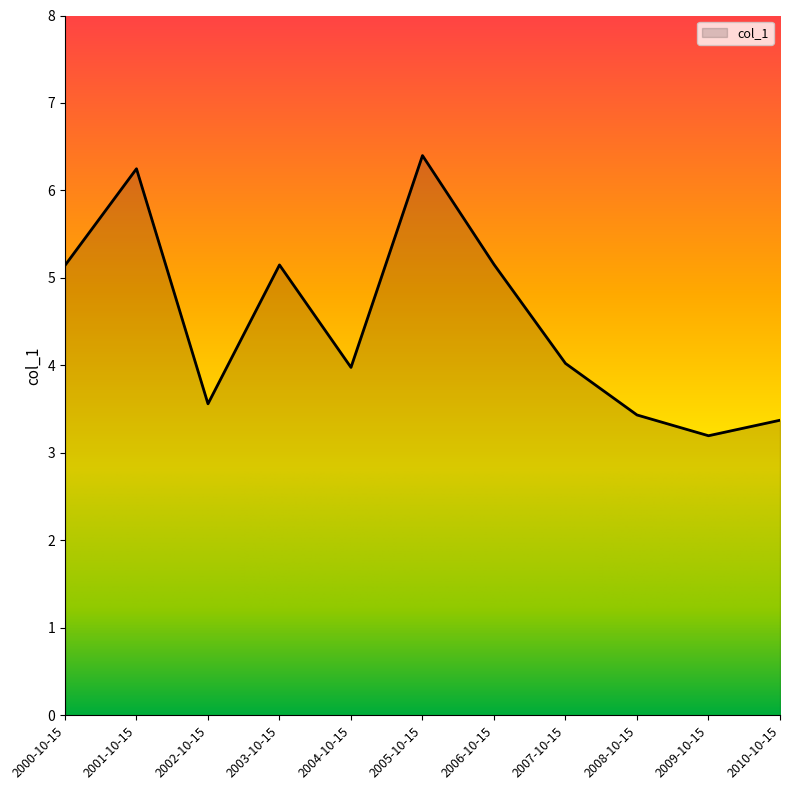

What is the sum of all values?

49.7